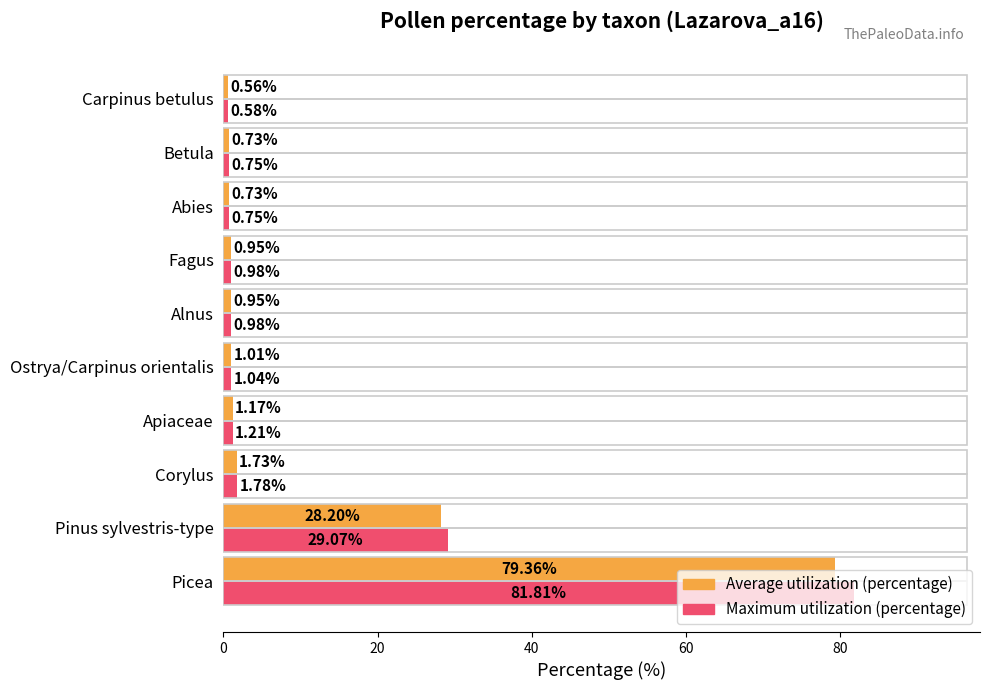

At Pinus sylvestris-type, list the series in order from smallest to largest.

Average utilization (percentage), Maximum utilization (percentage)